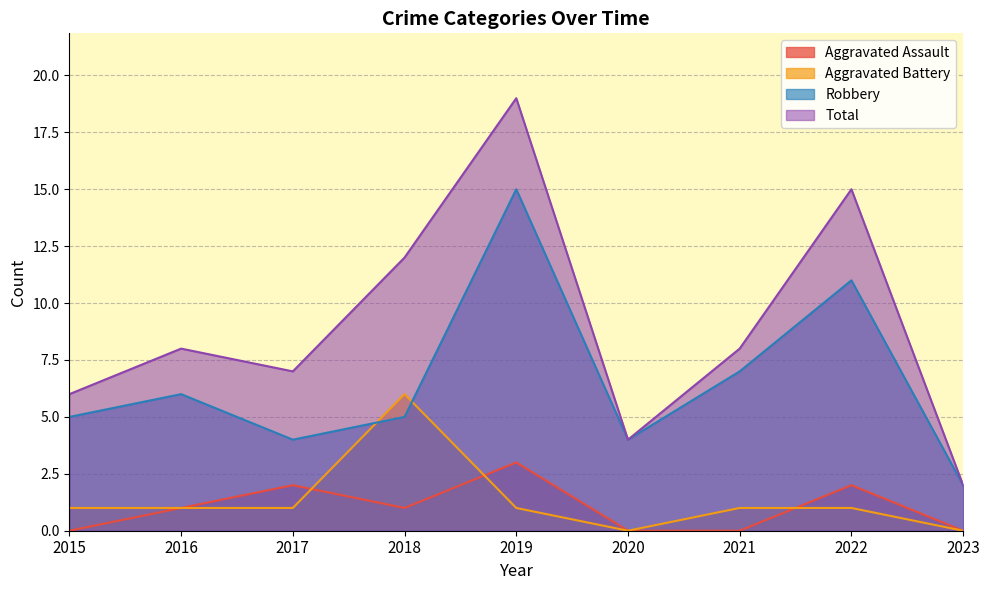

Is it true that Aggravated Battery equals 0 at 2023?

True